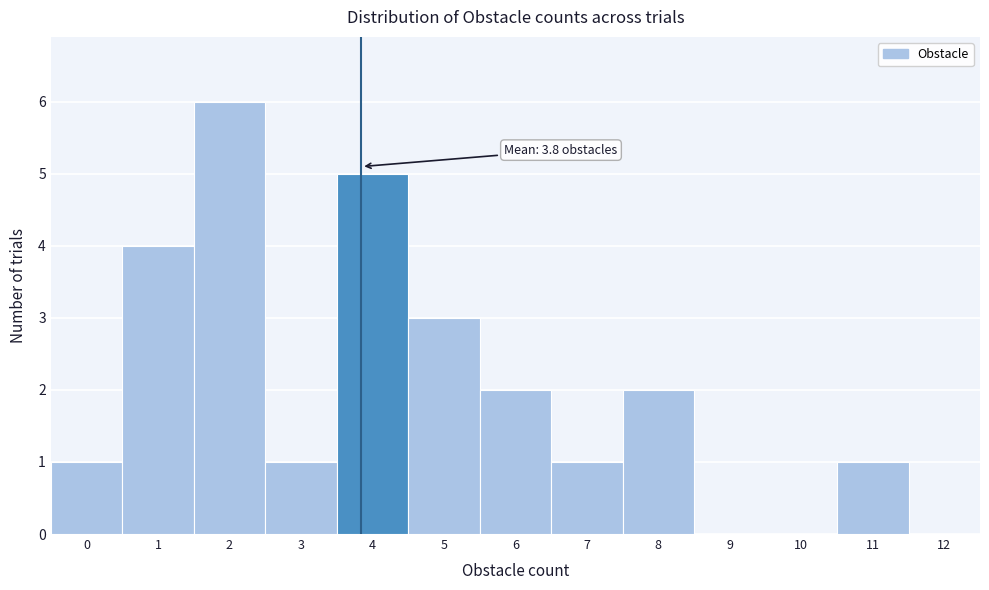

Over which range of the x-axis is the bar tallest?

1.5 to 2.5